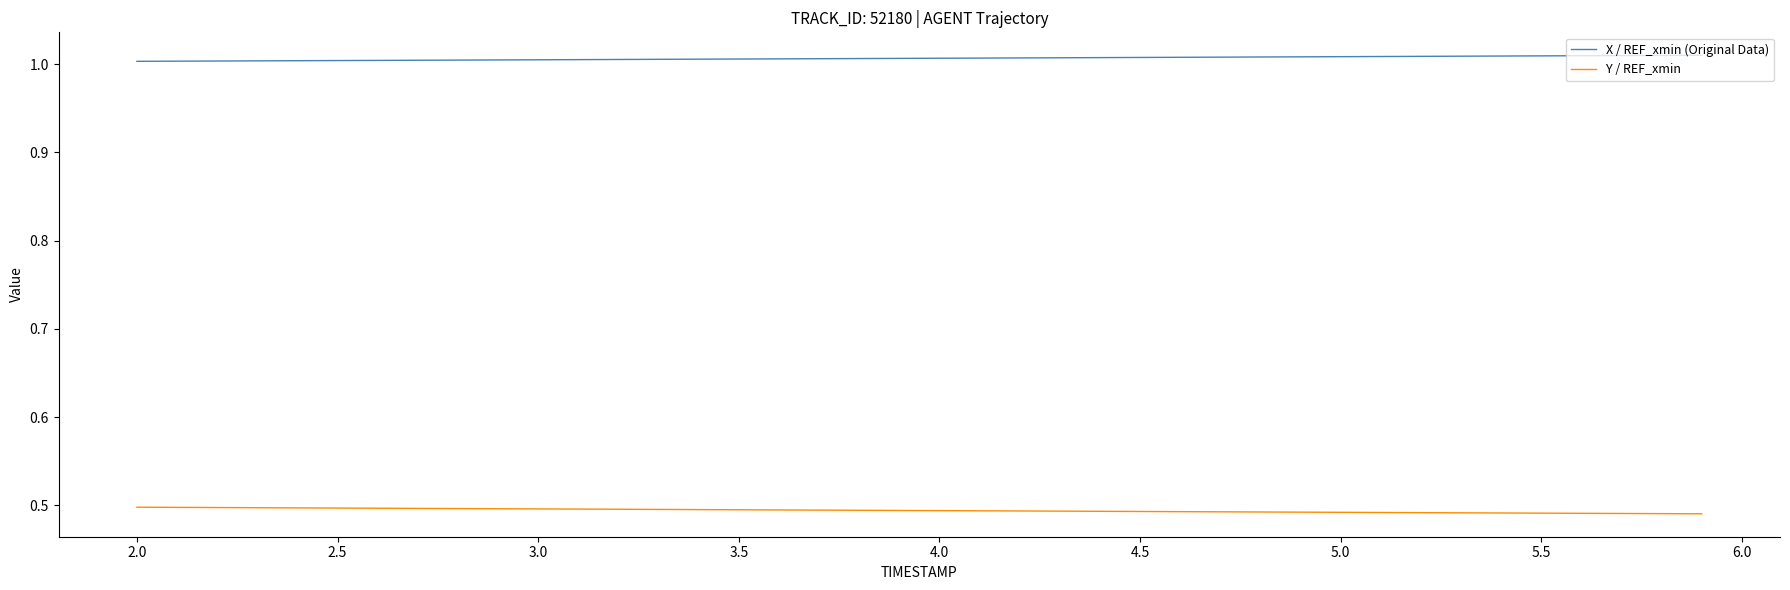

Rank the series by their average value, from lowest to highest.

Y / REF_xmin, X / REF_xmin (Original Data)